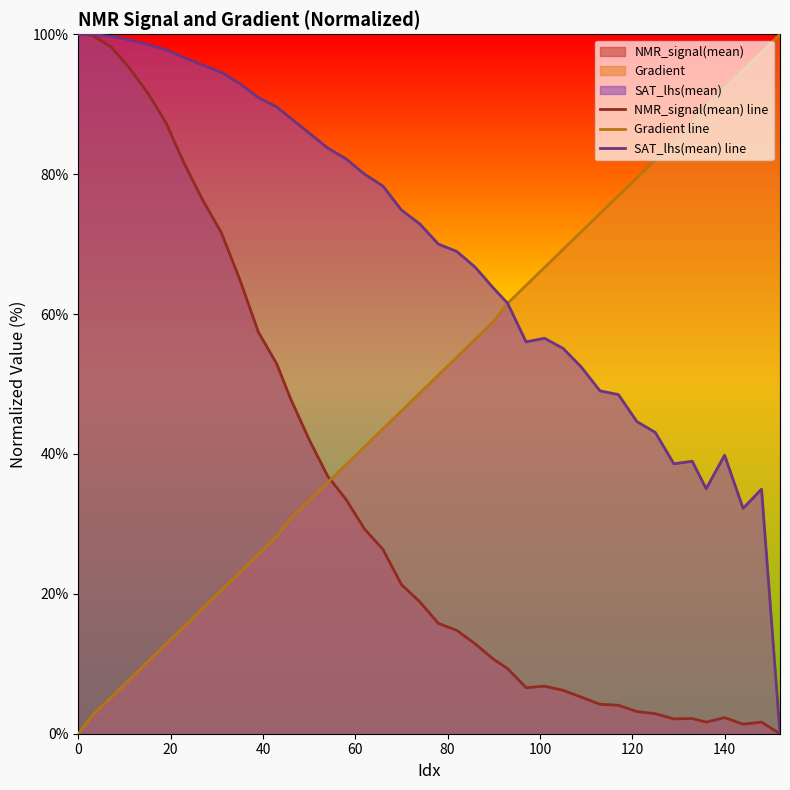

List the series in order of their overall mean, lowest first.

NMR_signal(mean) line, Gradient line, SAT_lhs(mean) line